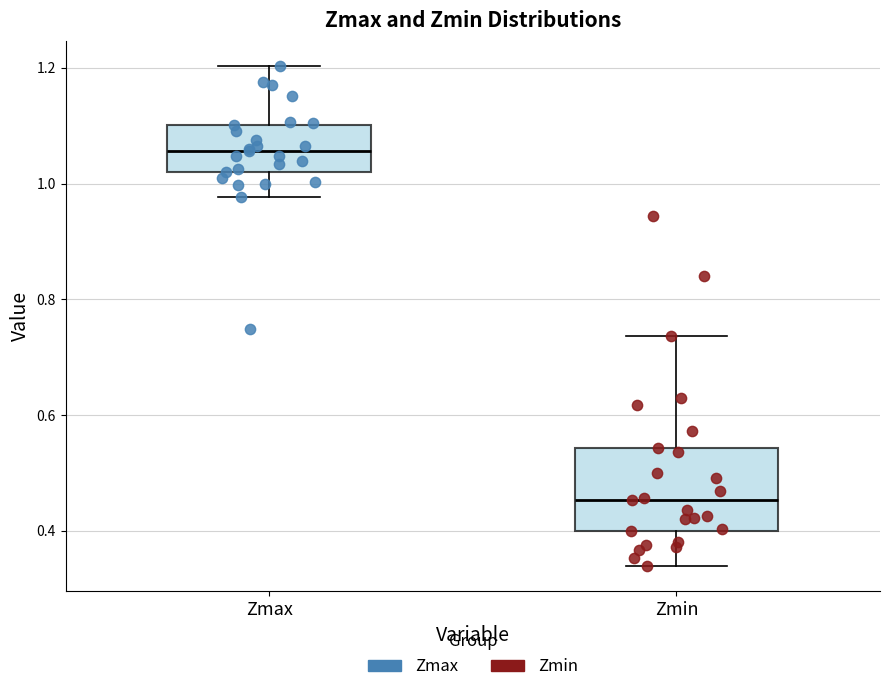

Reading left to right, read every box against the y-axis: the position of its median line, the range the box covers, and the ends of its whiskers. The values are not printed on the chart, so give them approximately, as read against the axis.

Zmax: median 1.06, box 1.02 to 1.10, whiskers 0.98 to 1.20
Zmin: median 0.46, box 0.40 to 0.54, whiskers 0.34 to 0.74